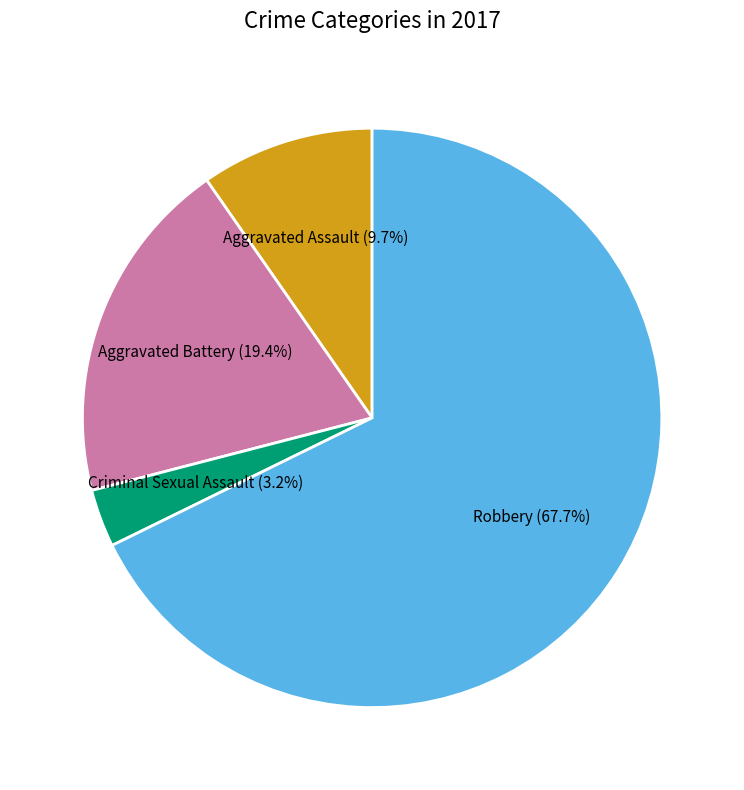

Is there a majority slice in this chart?

Yes